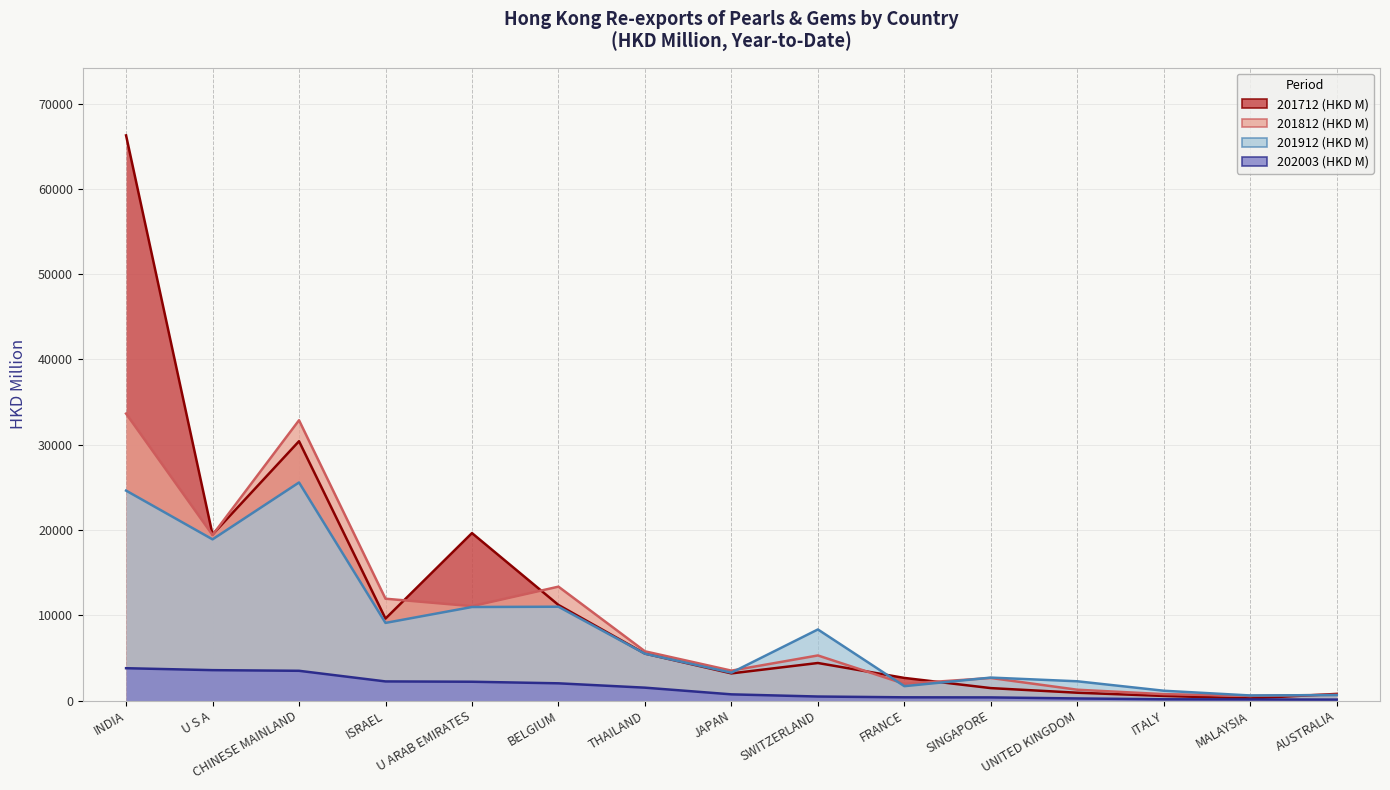

Which has a higher value, SINGAPORE or INDIA?

INDIA